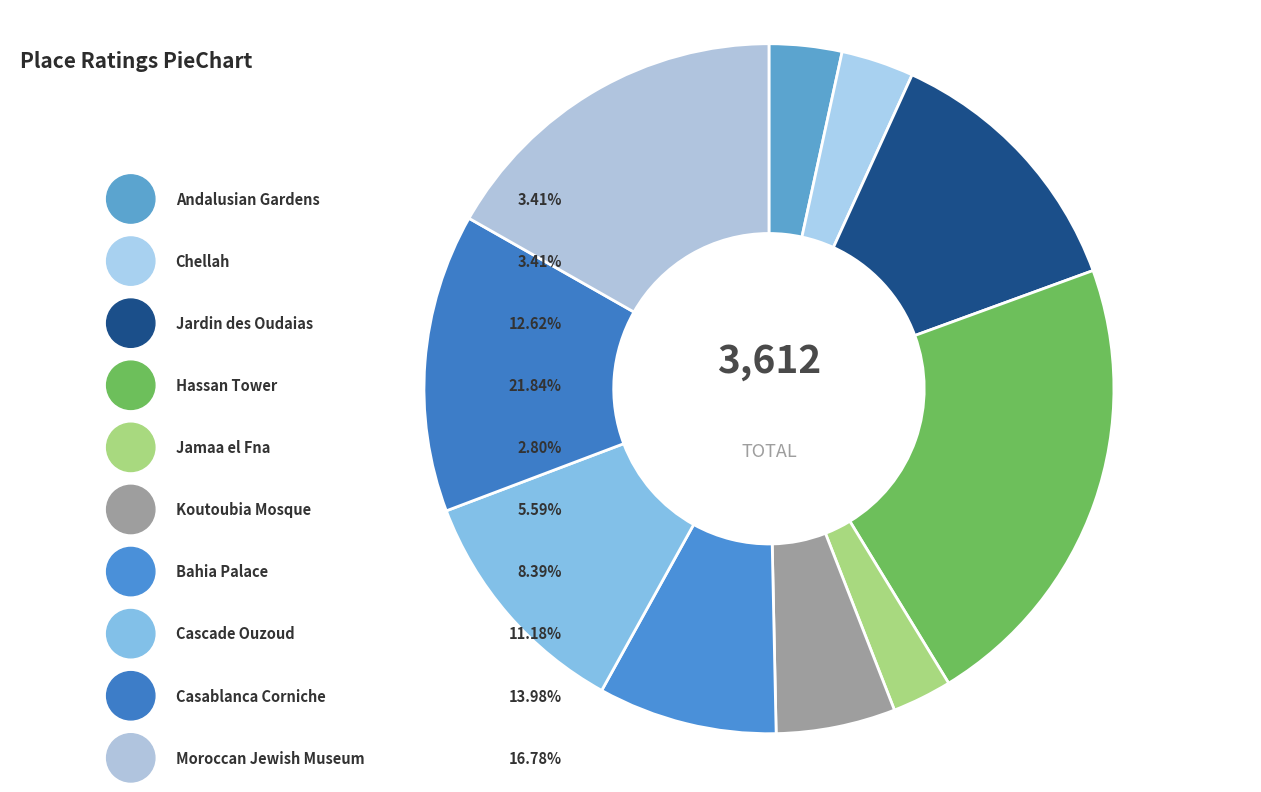

Is it true that Moroccan Jewish Museum is 17% of the pie?

True